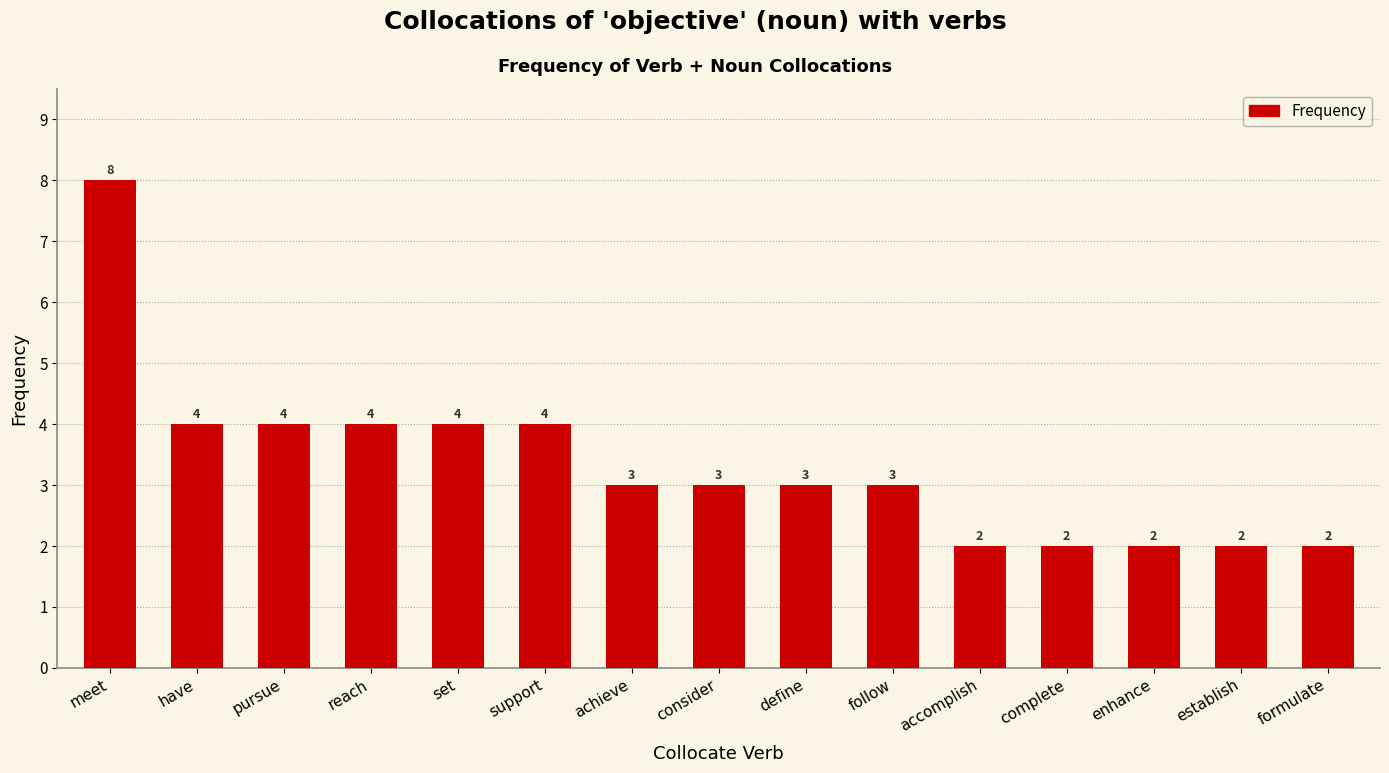

Is it true that the value at reach is 4?

True